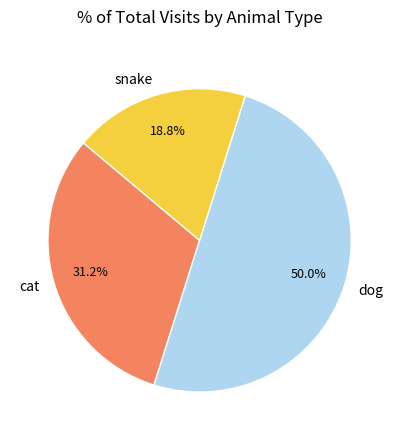

To the nearest percent, what percentage of the pie is snake?

19%